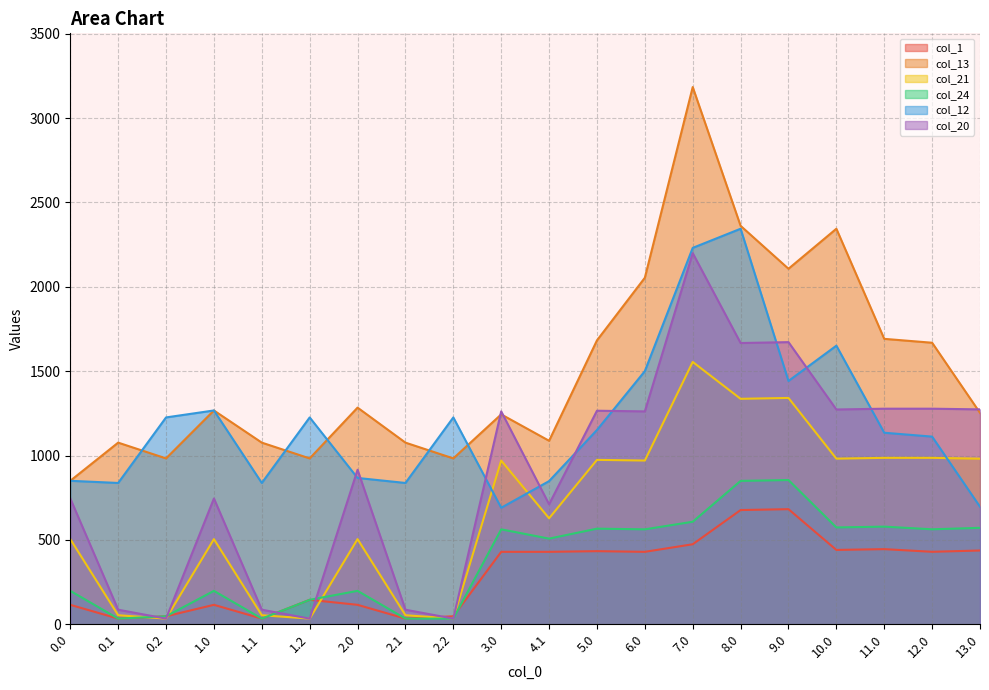

How many data points does each series have?

20